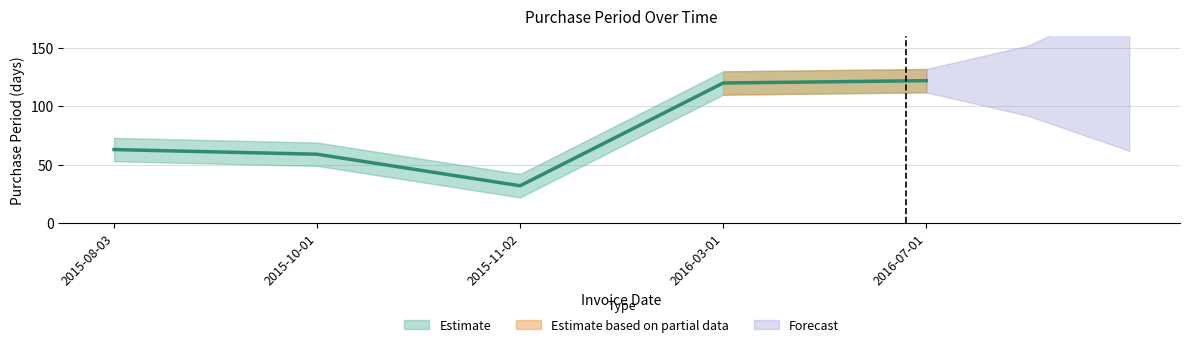

Which has a higher value, 2016-07-01 or 2015-11-02?

2016-07-01